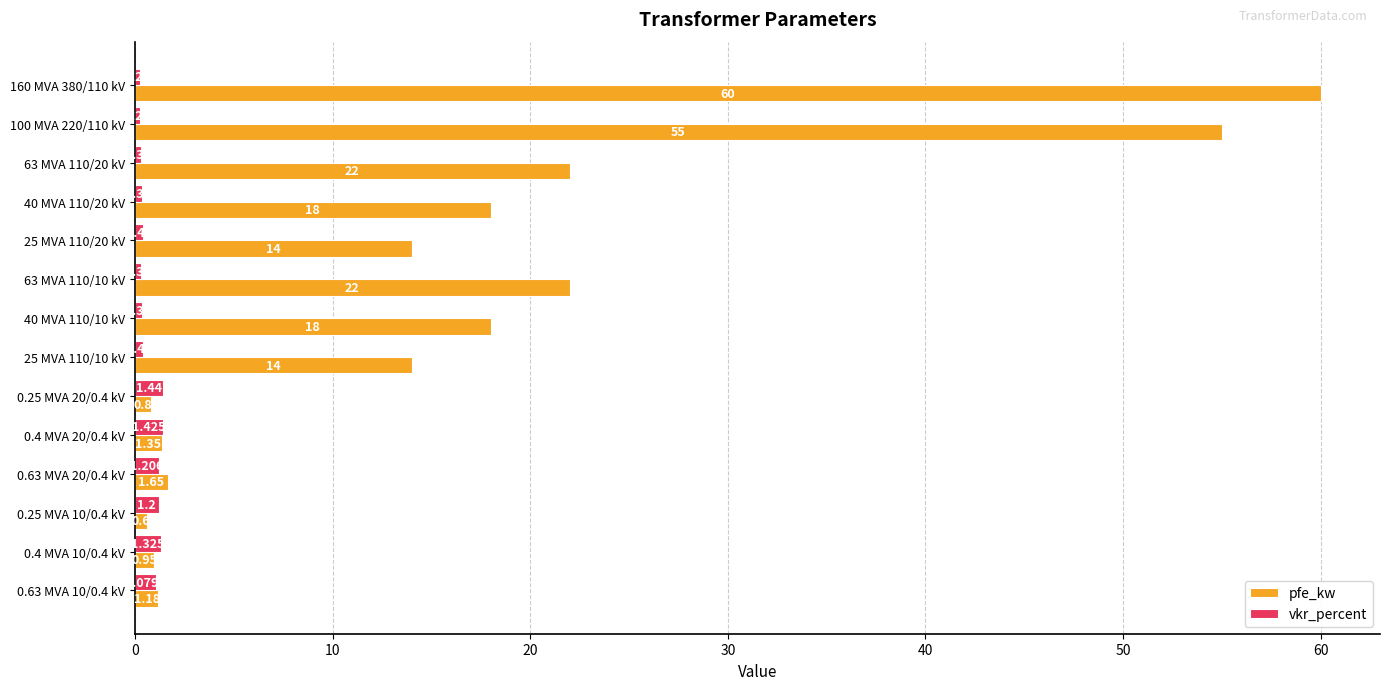

List the series in order of their overall mean, lowest first.

vkr_percent, pfe_kw